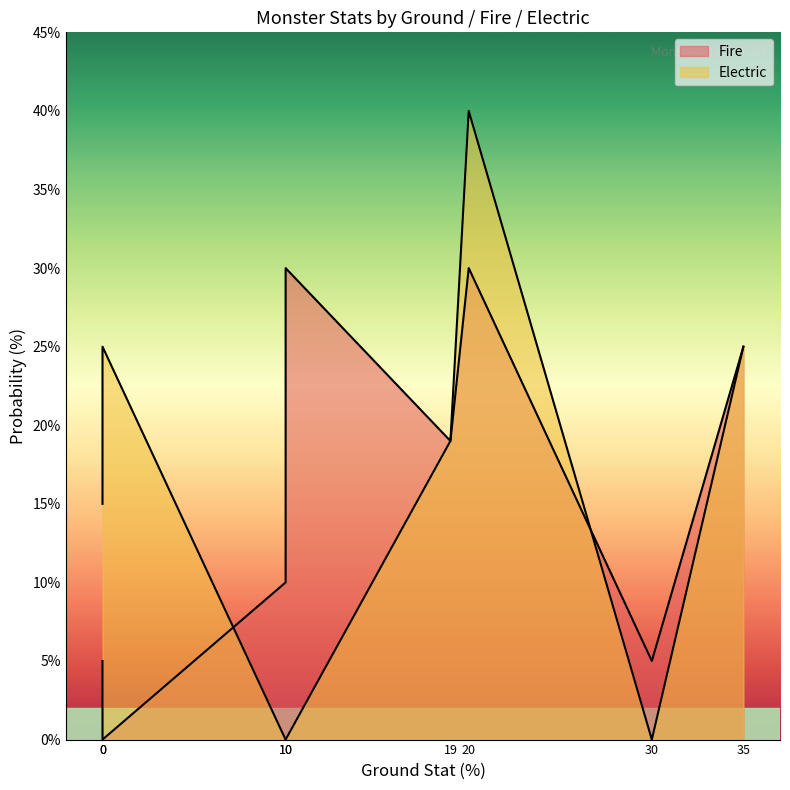

Is it true that Electric equals 34 at 거대거미?

False